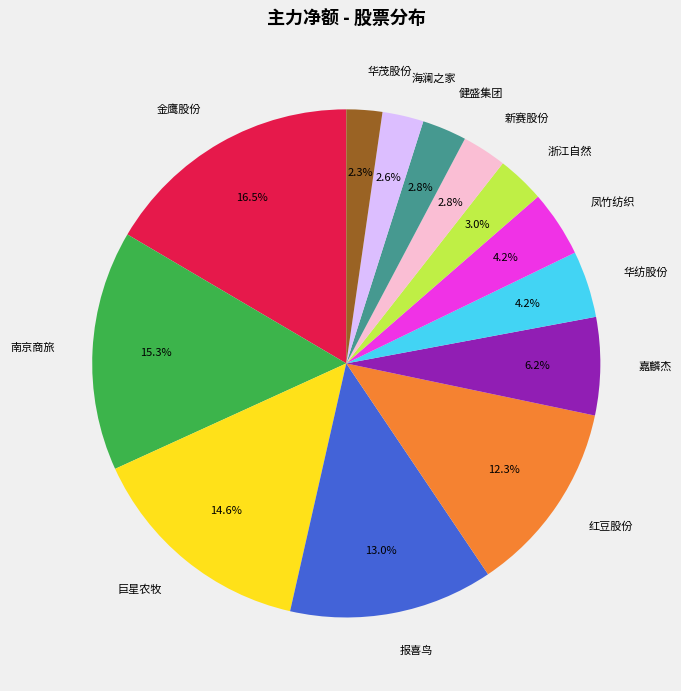

To the nearest percent, what is the average slice percentage?

8%